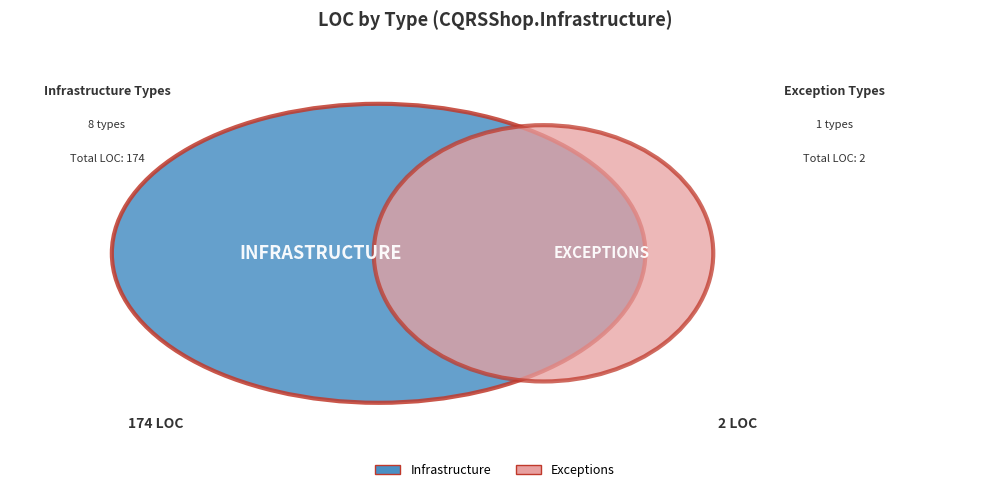

The InMemoryDomainRespository slice represents 1% of the pie. True or false?

False